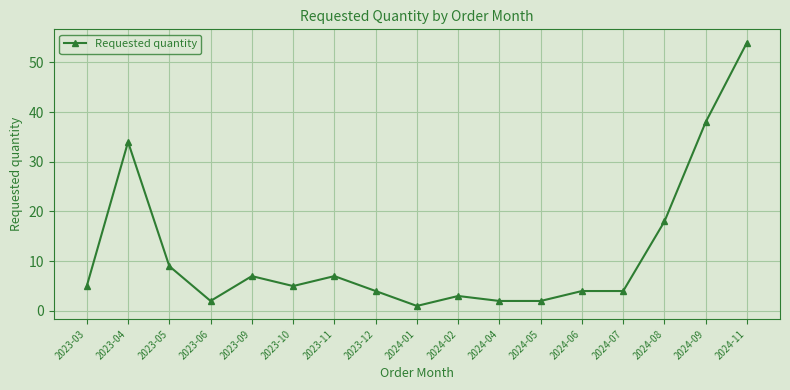

What is the difference between the maximum and minimum values?

53